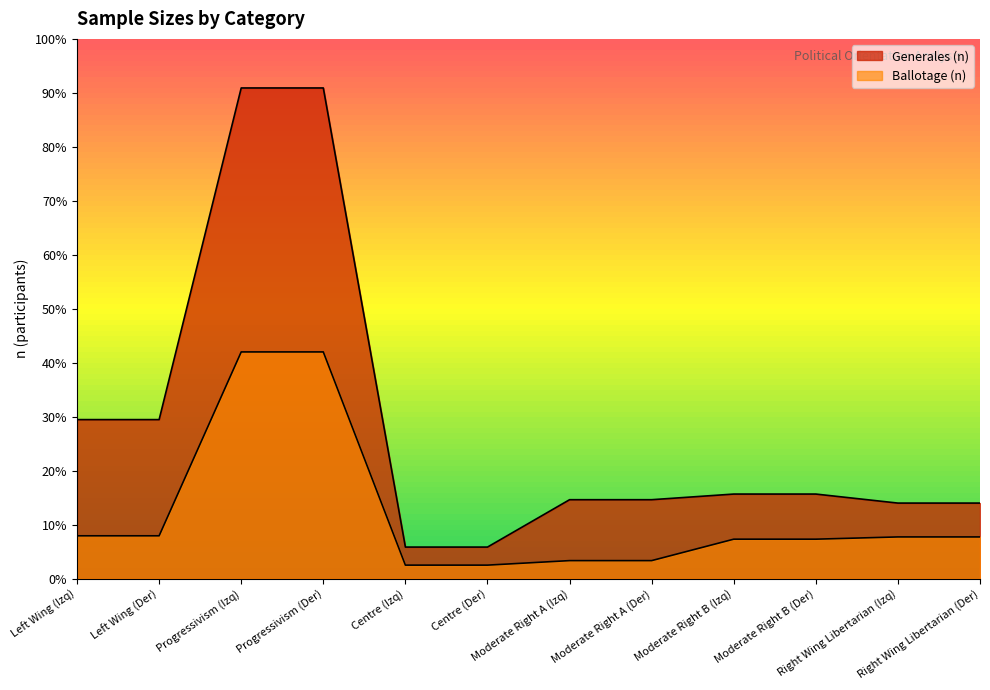

What position from the left is Centre (Izq)?

5